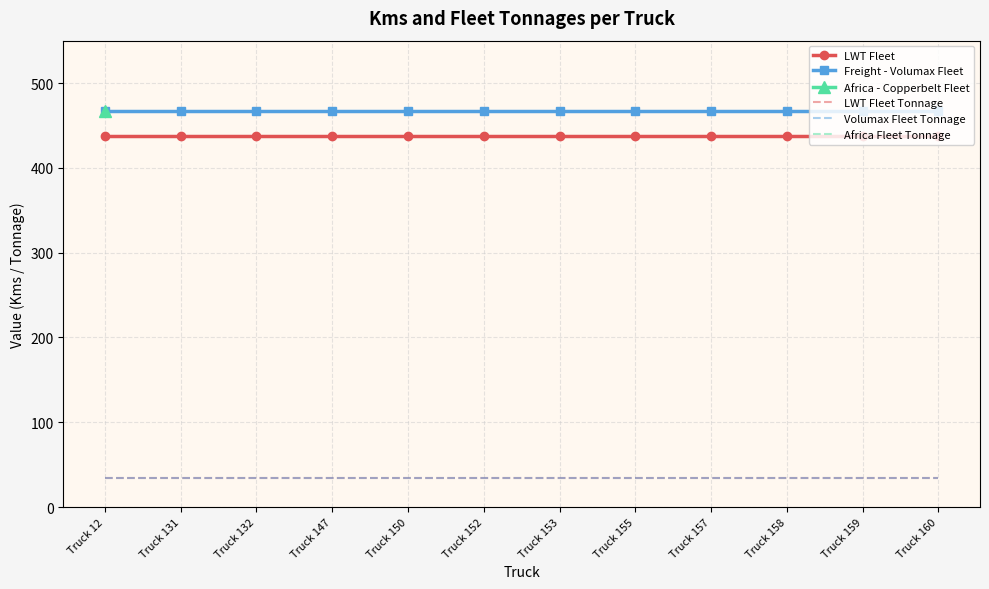

What is the spread (max minus min) of values at Truck 153?

433